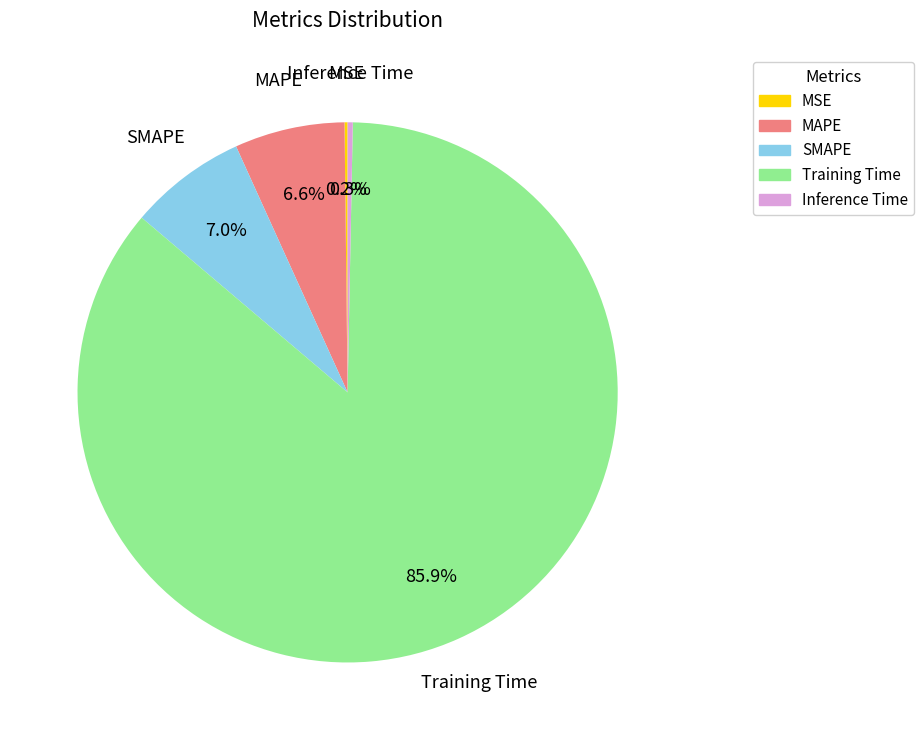

What is the majority slice?

Training Time